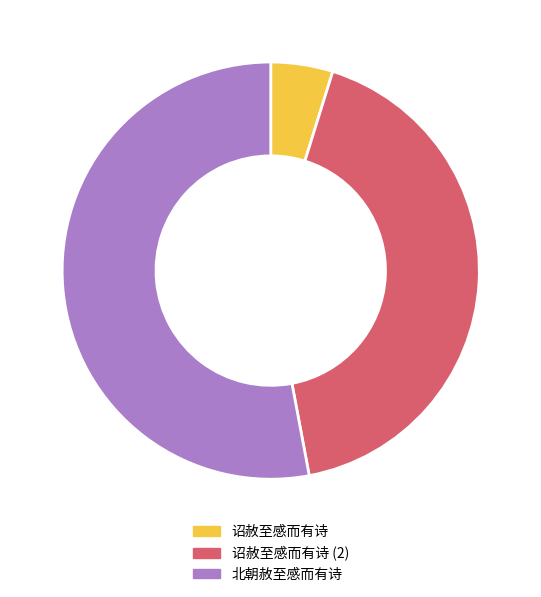

Which slice represents more than half of the pie?

北朝赦至感而有诗